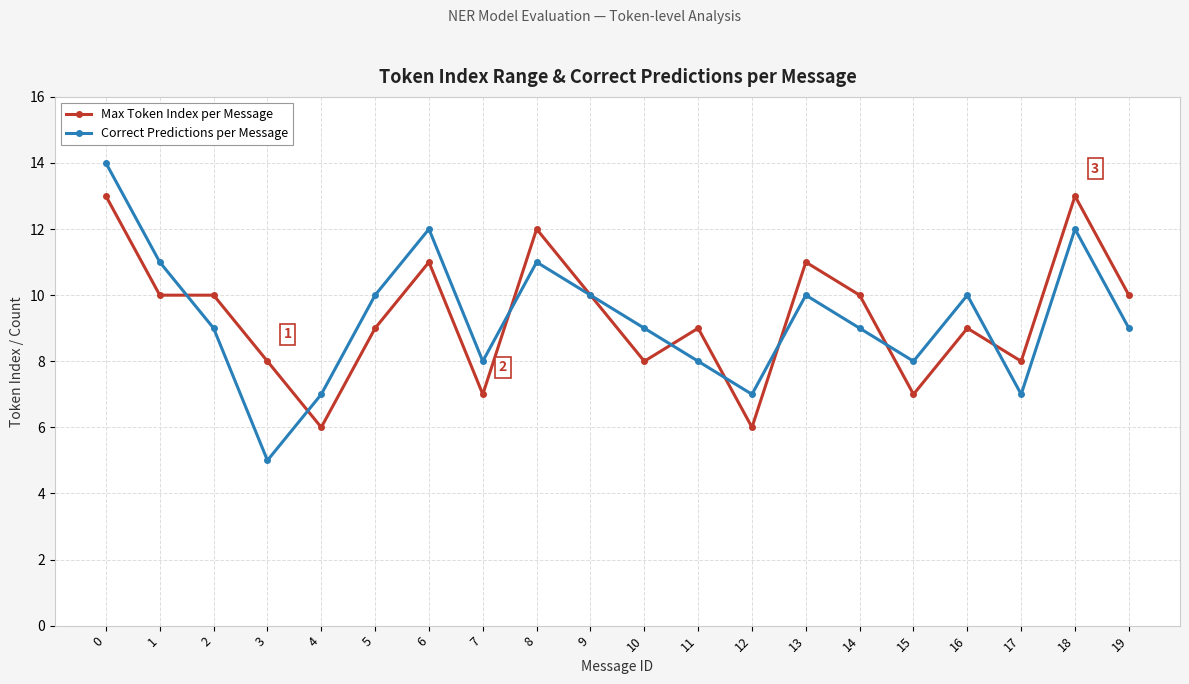

Read the Correct Predictions per Message value at 15.

8